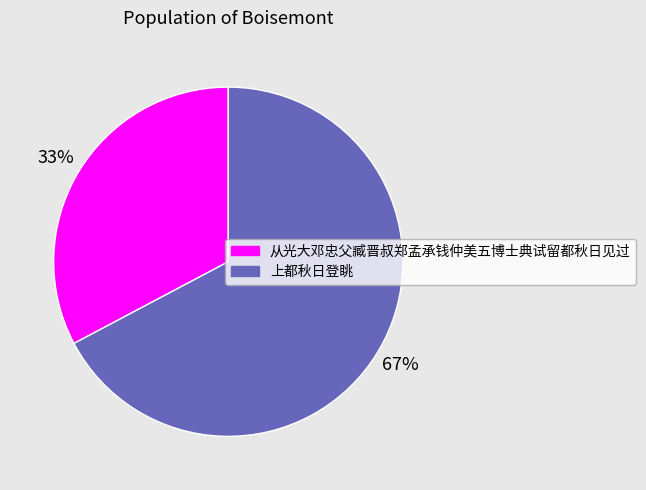

To the nearest percent, what portion does 从光大邓忠父臧晋叔郑孟承钱仲美五博士典试留都秋日见过 represent?

33%